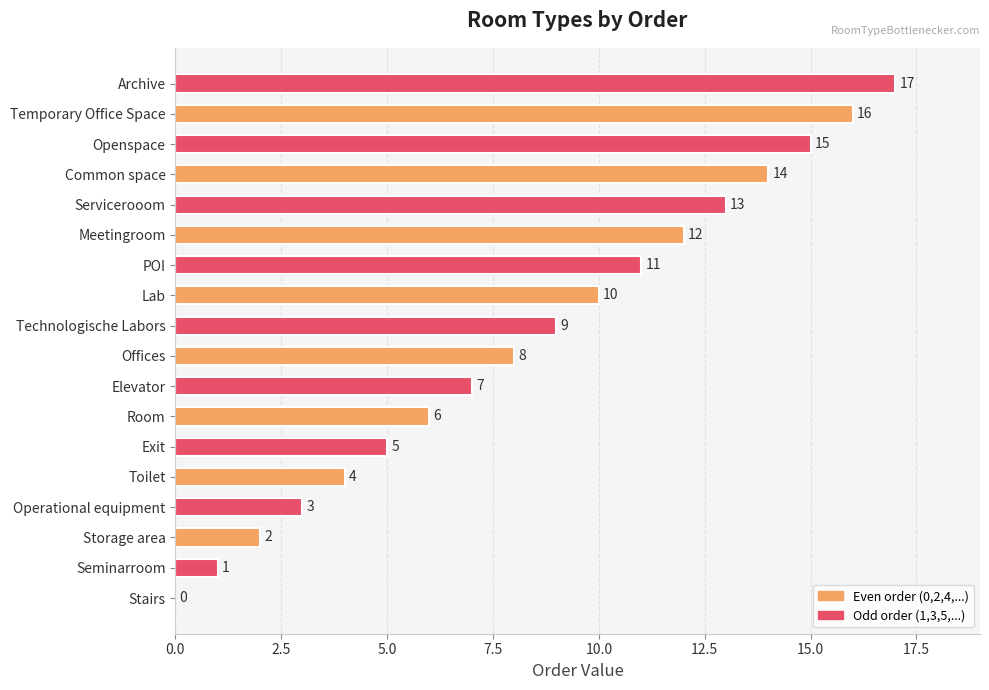

The chart shows a value of 16 at Temporary Office Space. True or false?

True